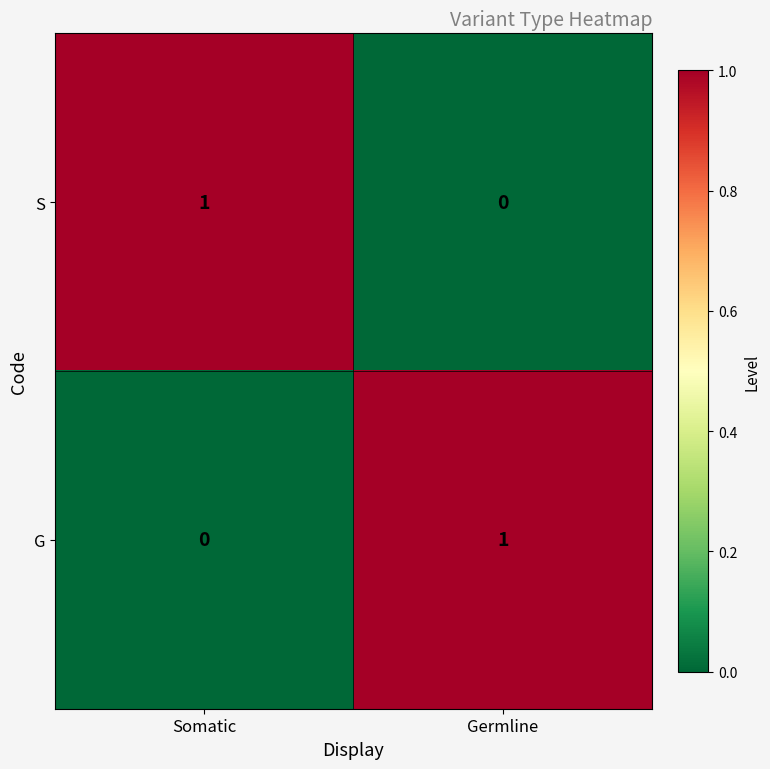

Rank the categories by G value from lowest to highest.

Somatic, Germline